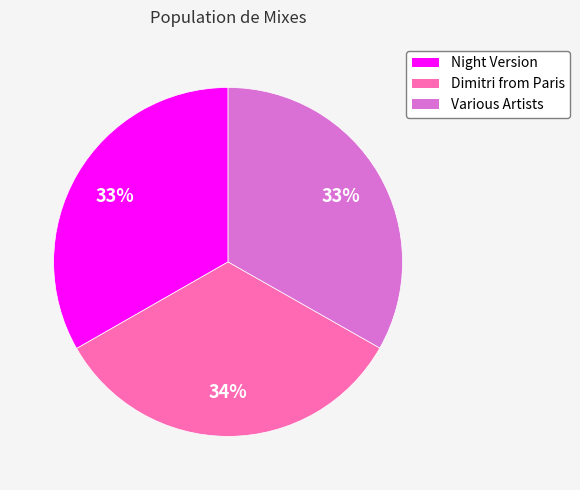

What percentage is the Night Version slice, to the nearest percent?

33%